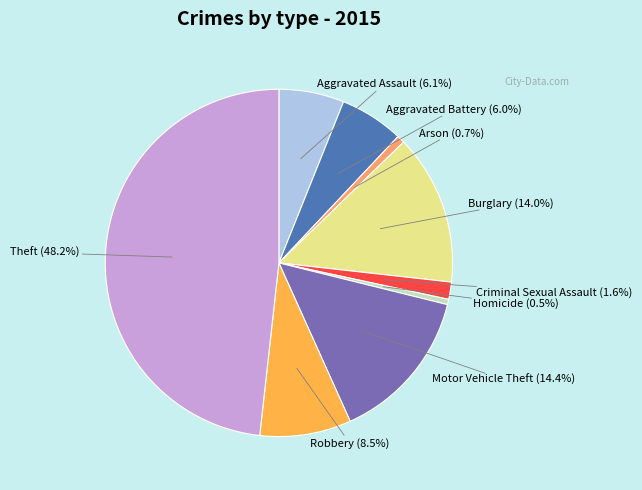

Count the number of slices in the pie.

9